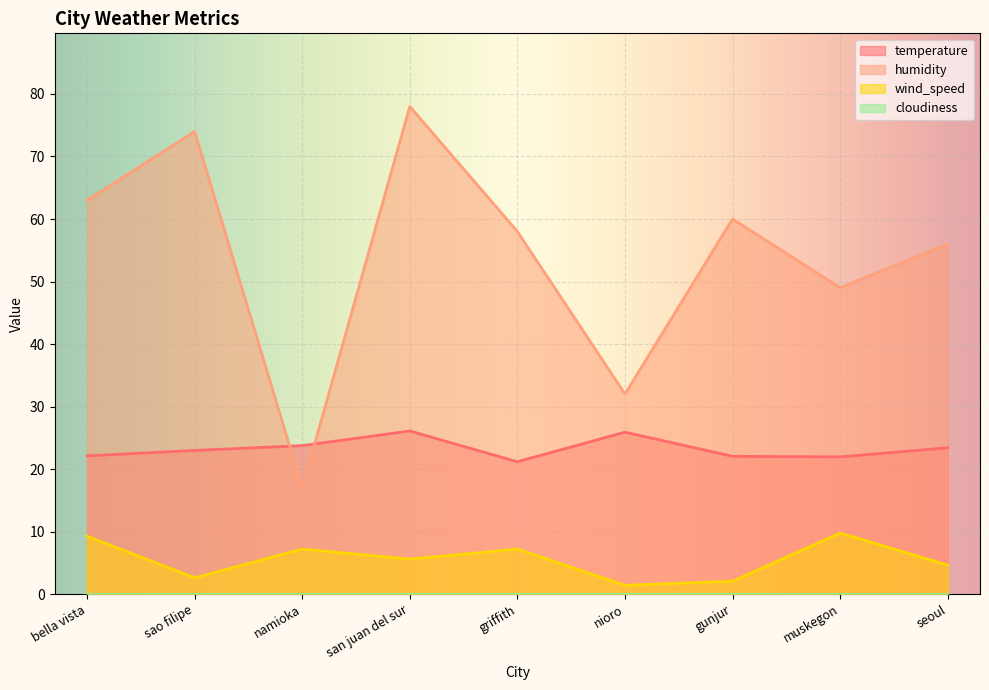

Which series has the largest range (max minus min)?

humidity